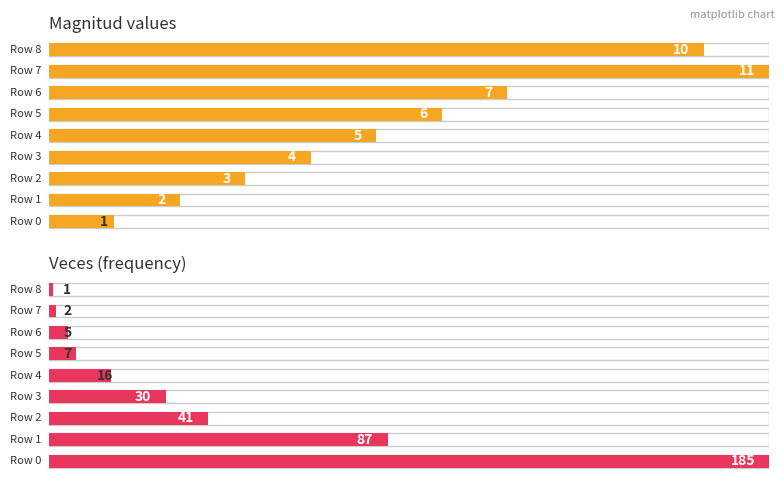

Is it true that veces equals 126 at 0?

False